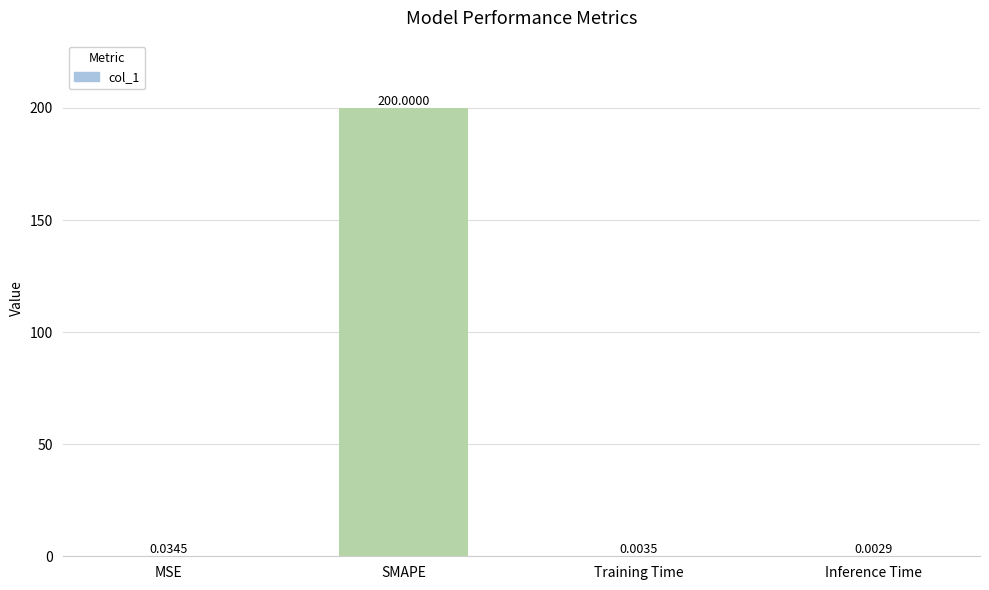

The value at SMAPE is 200.0. True or false?

True